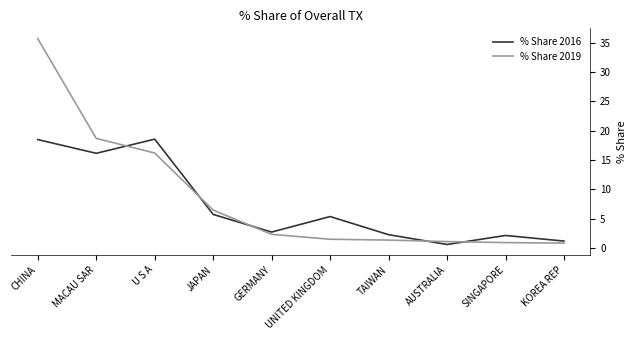

What is the sum of the % Share 2019 values at TAIWAN and UNITED KINGDOM?

2.9